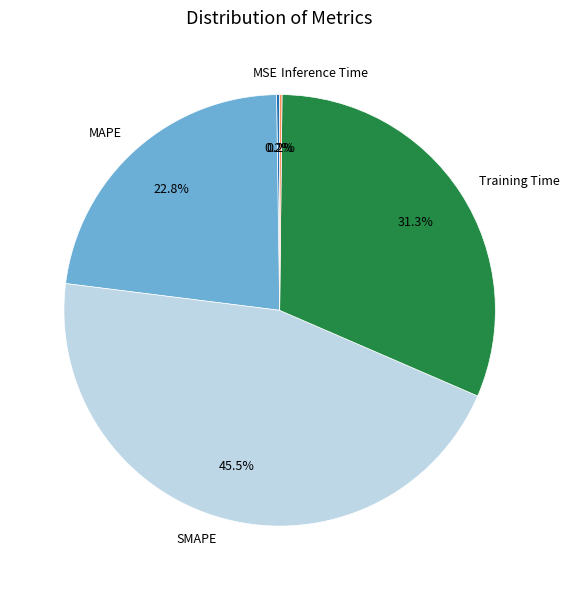

Is there a majority slice in this chart?

No